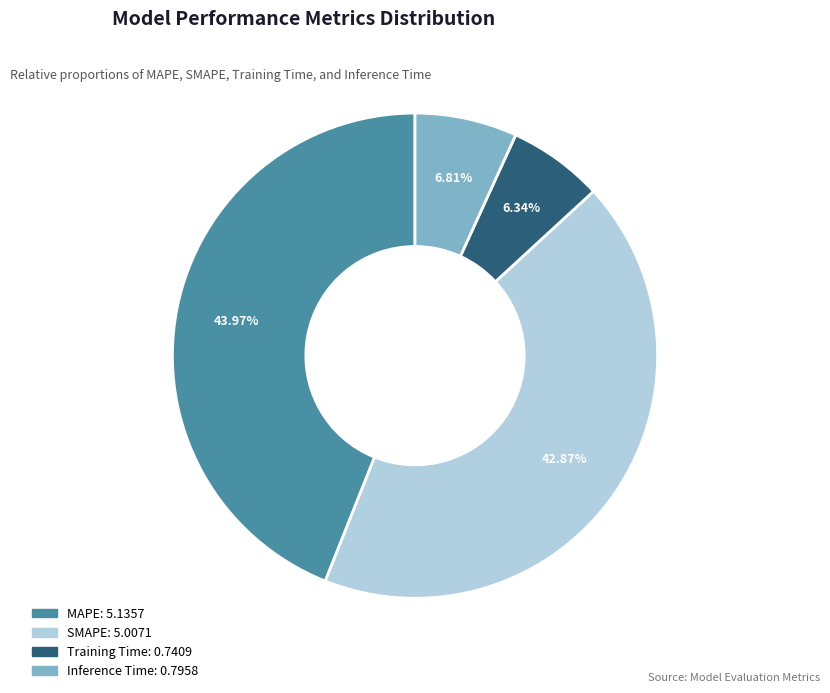

To the nearest percent, what percentage of the pie is Training Time?

6%